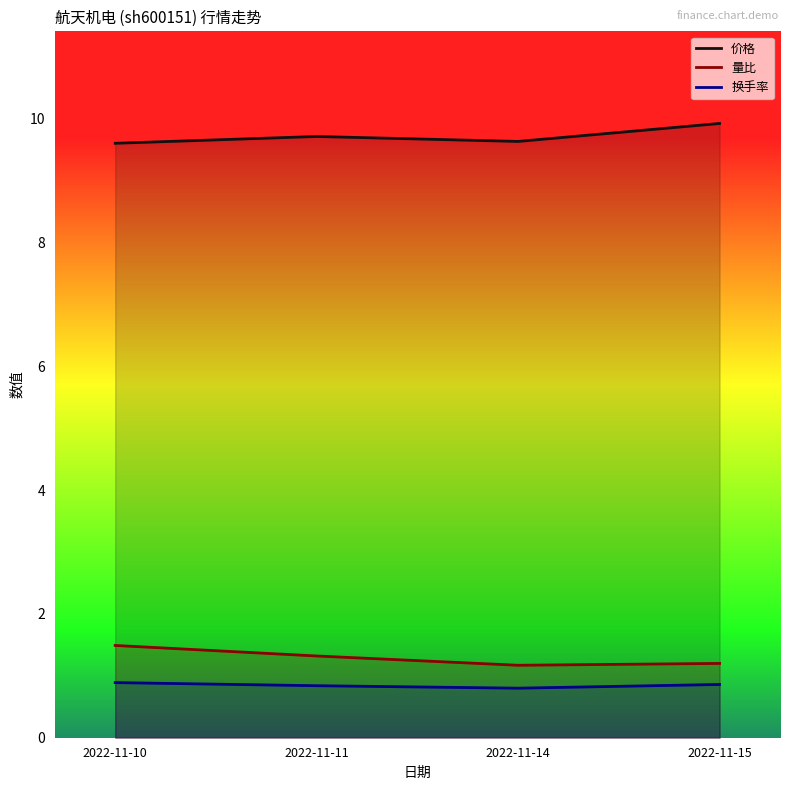

What value does the 量比 series have at 2022-11-15?

1.2